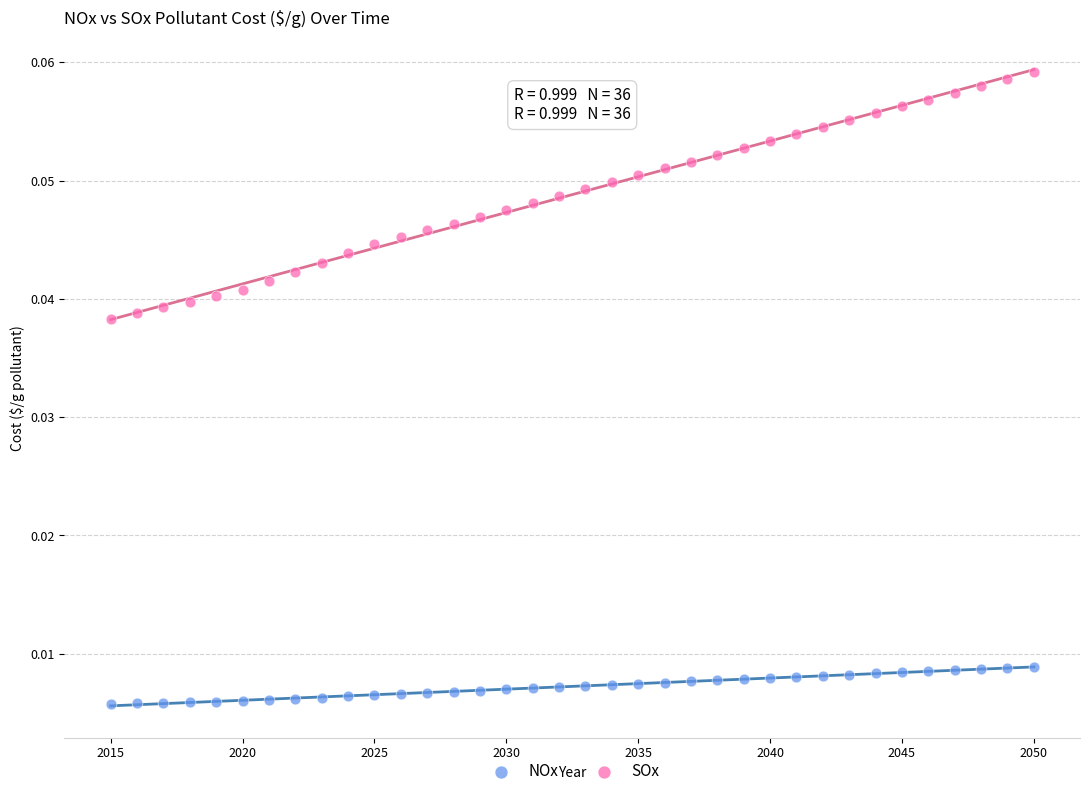

What is the X range (max minus min) for the scatter plot?

35.0